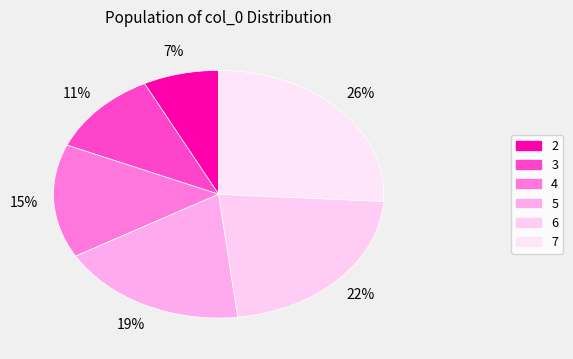

To the nearest percent, what percentage of the pie is 5?

19%